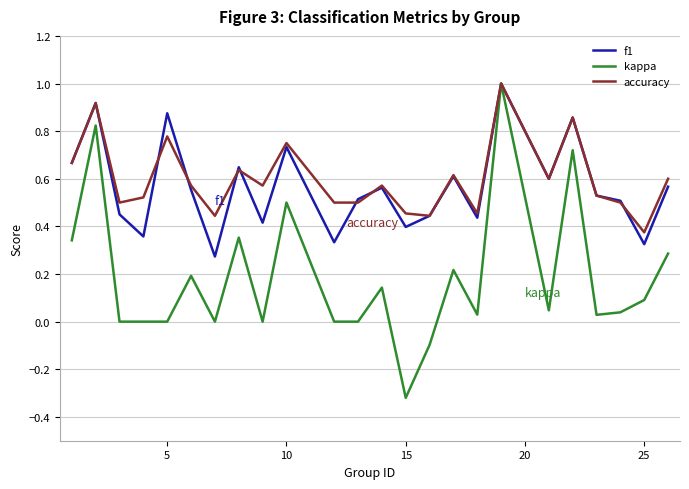

Which series has the largest range (max minus min)?

kappa